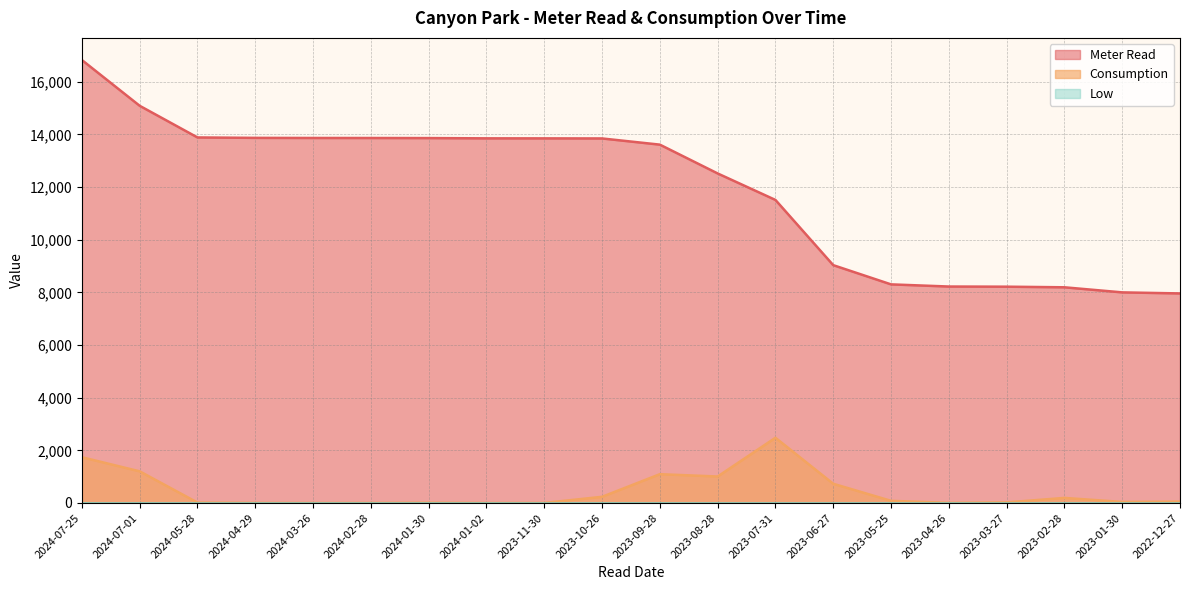

True or false: Consumption has a value of 324 at 2023-02-28.

False